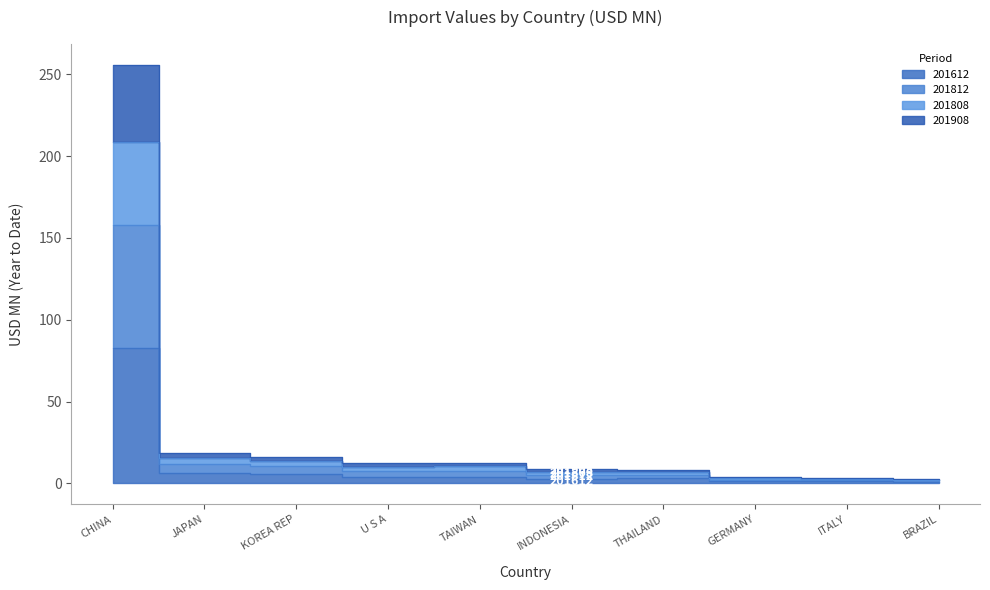

What is the difference between the 201808 values at U S A and GERMANY?

8.9